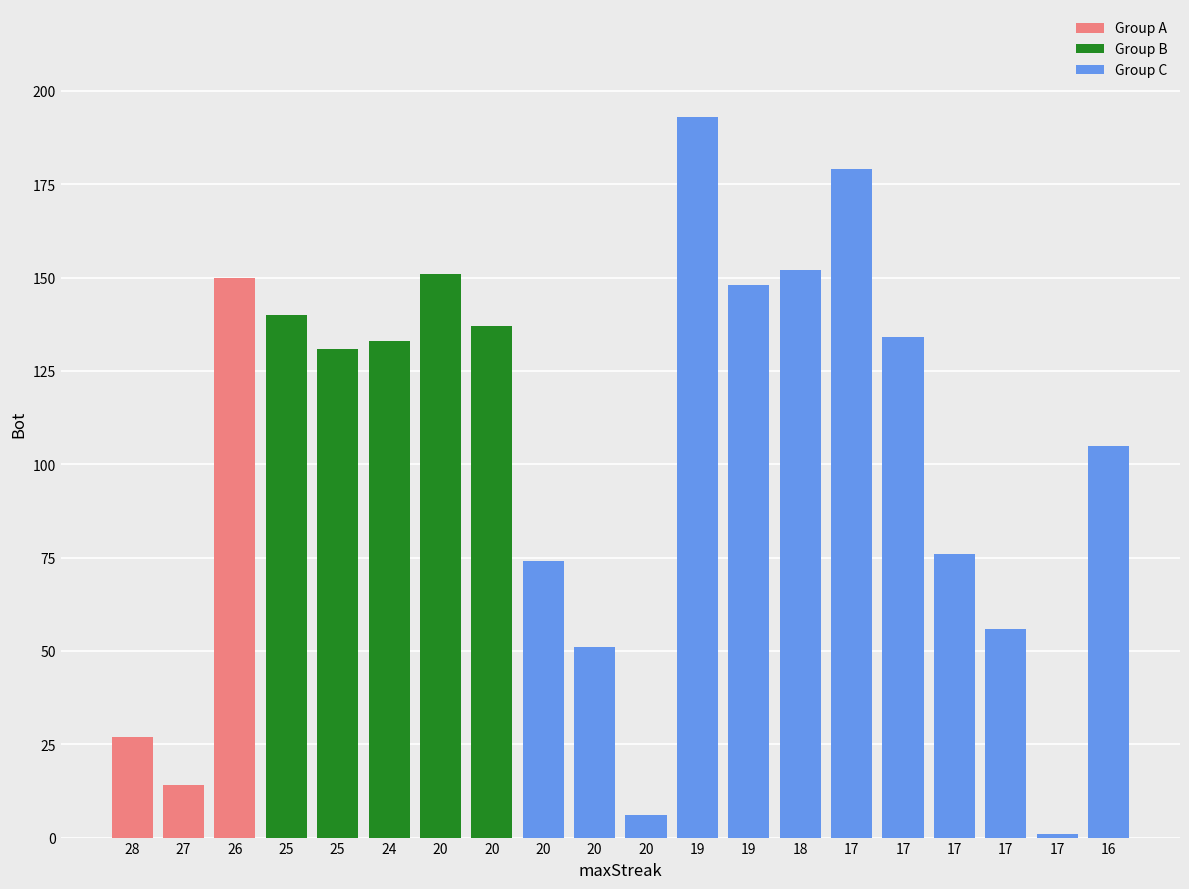

How many bars are there in total?

20